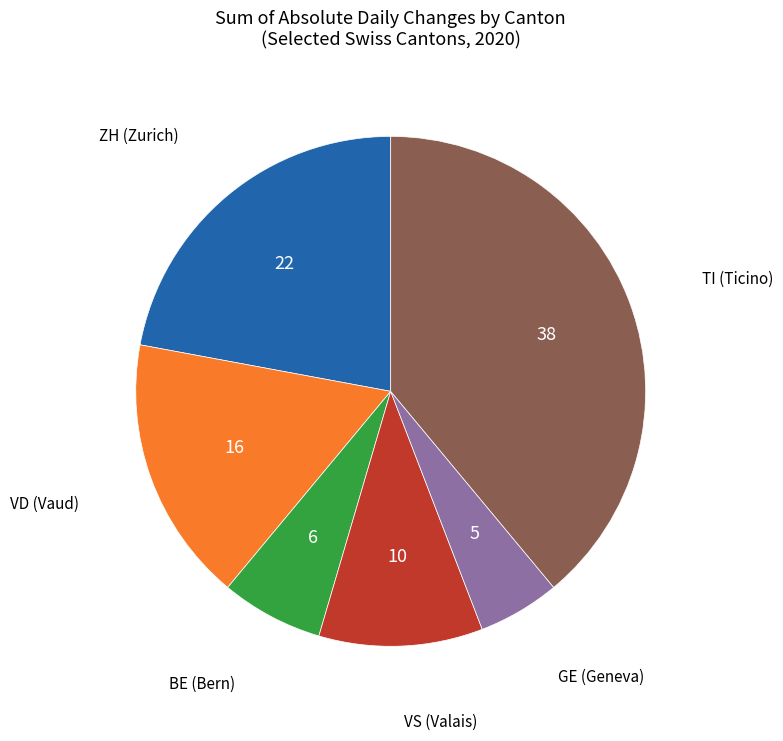

What is the largest slice in the pie chart?

TI